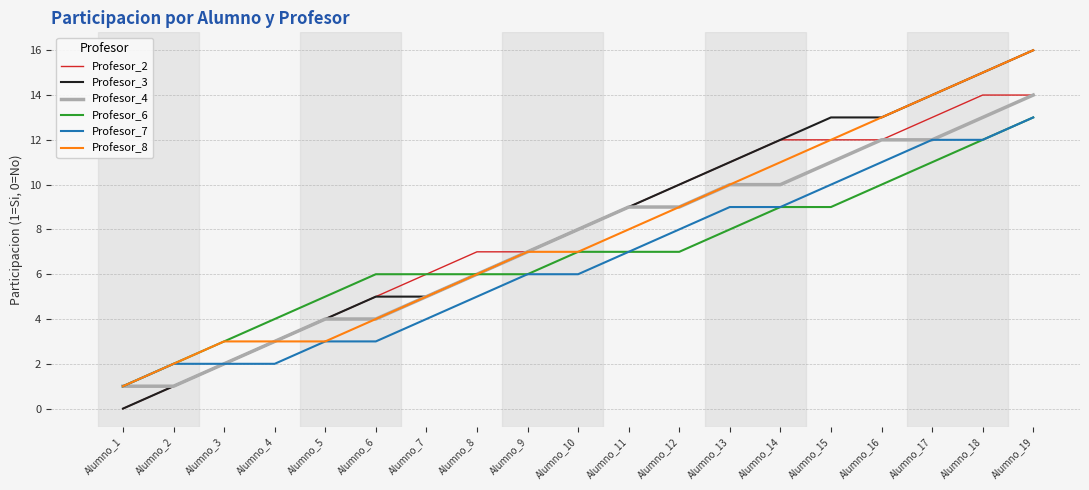

Which series has the largest range (max minus min)?

Profesor_3